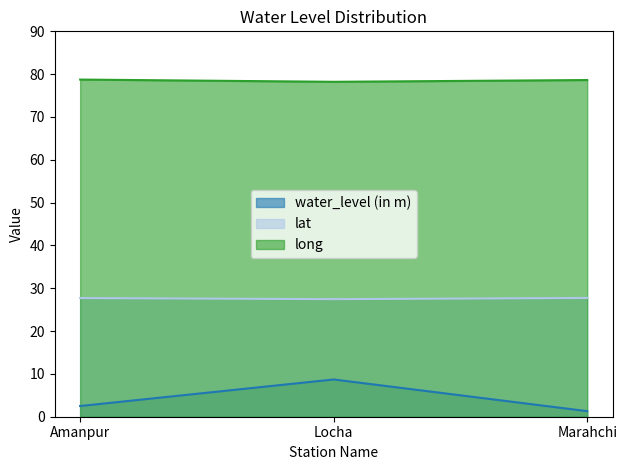

What is the average value of the long series?

78.5